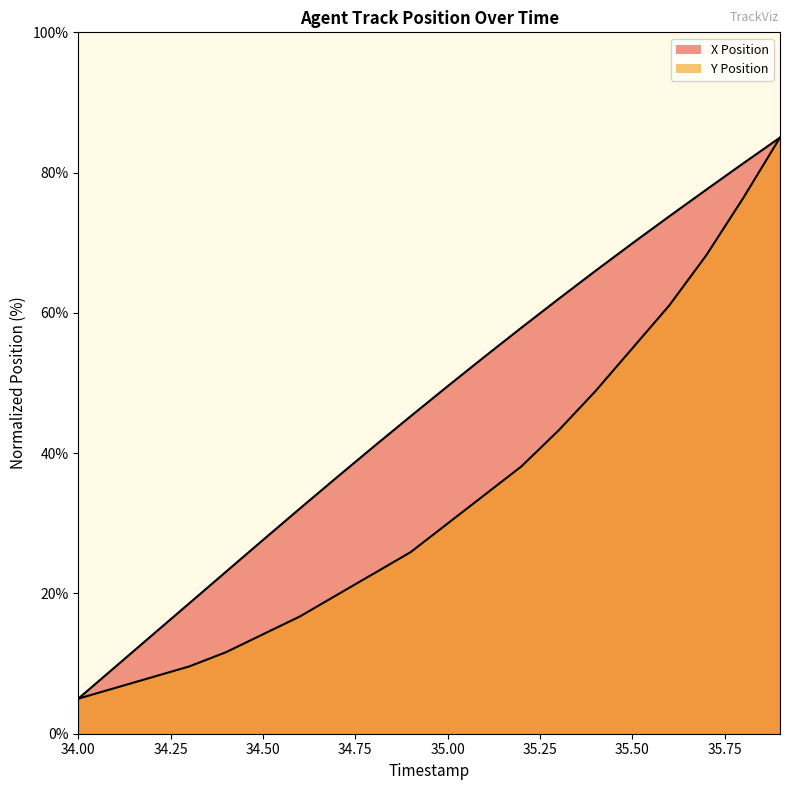

Where does the Y Position series first go above 29?

35.0